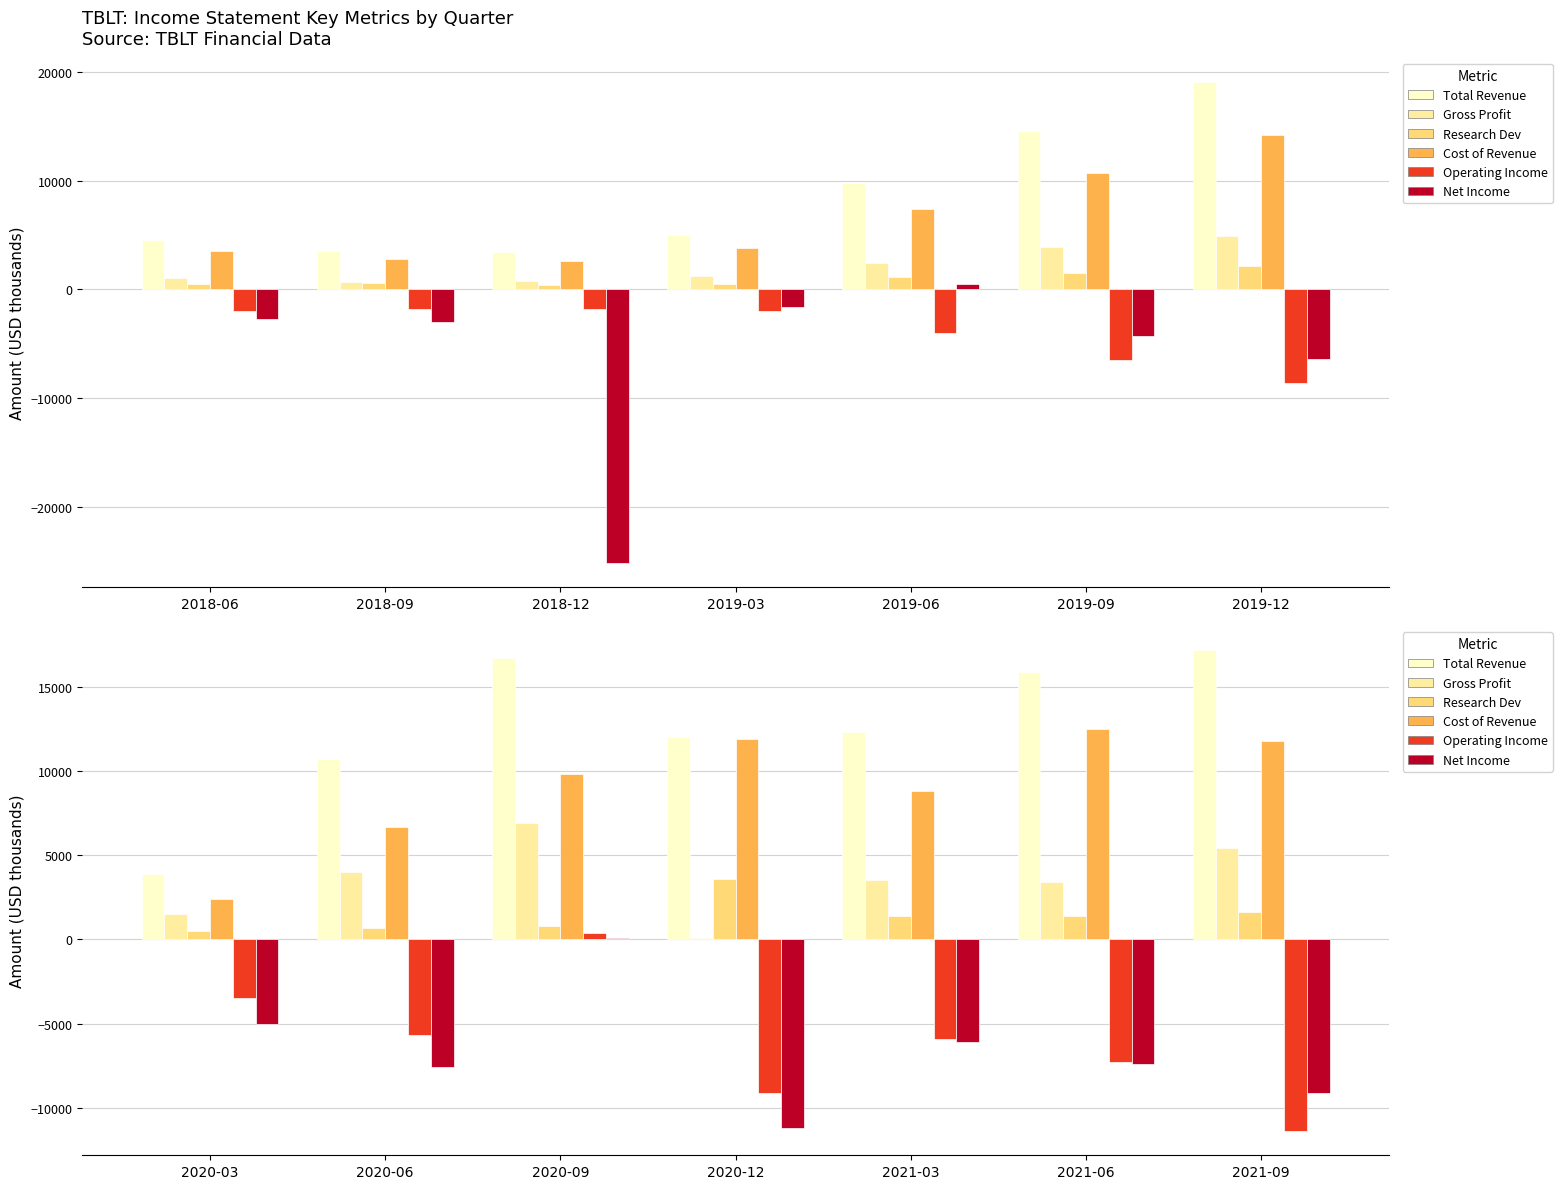

The Cost of Revenue series shows 3758 at 2020-06. True or false?

False